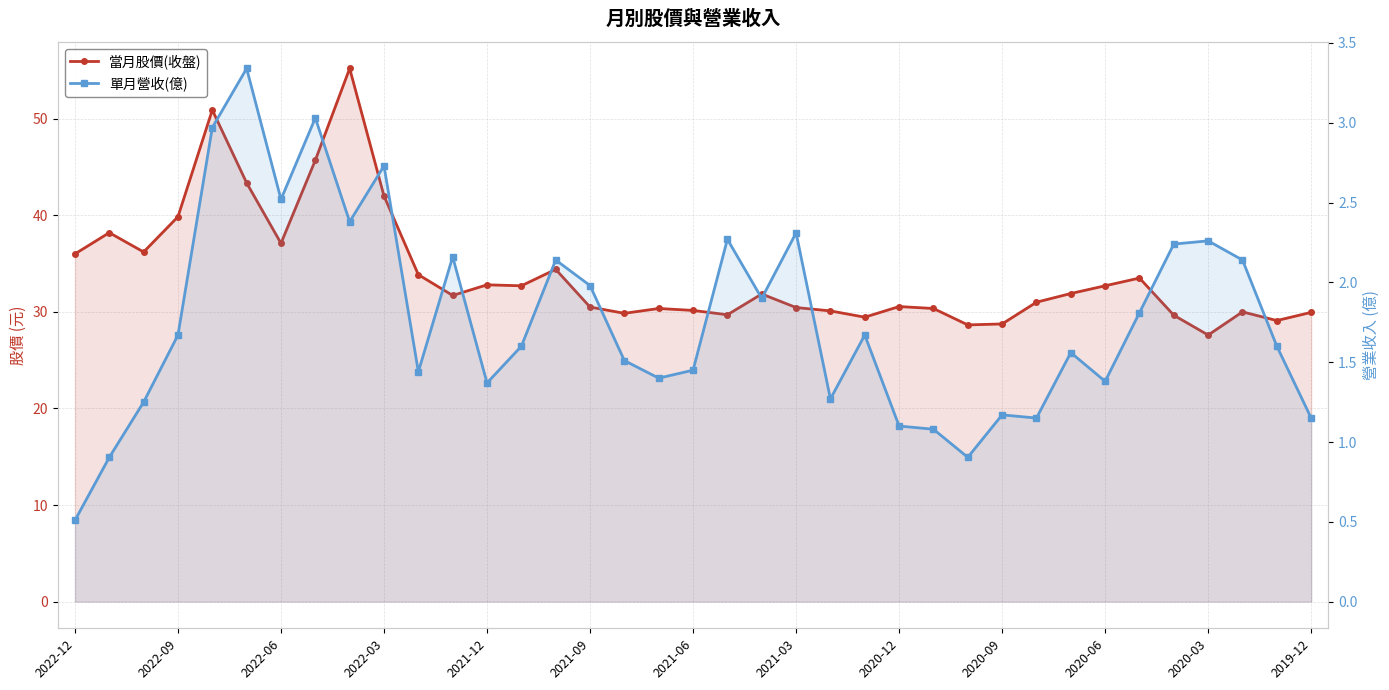

Between 2021-06 and 17, which series saw the biggest shift?

當月股價(收盤)